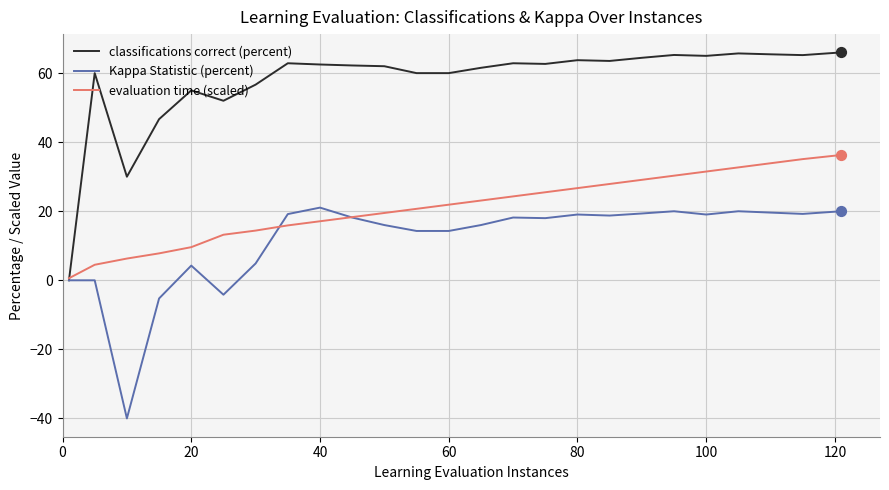

Which series has the largest total across all categories?

classifications correct (percent)